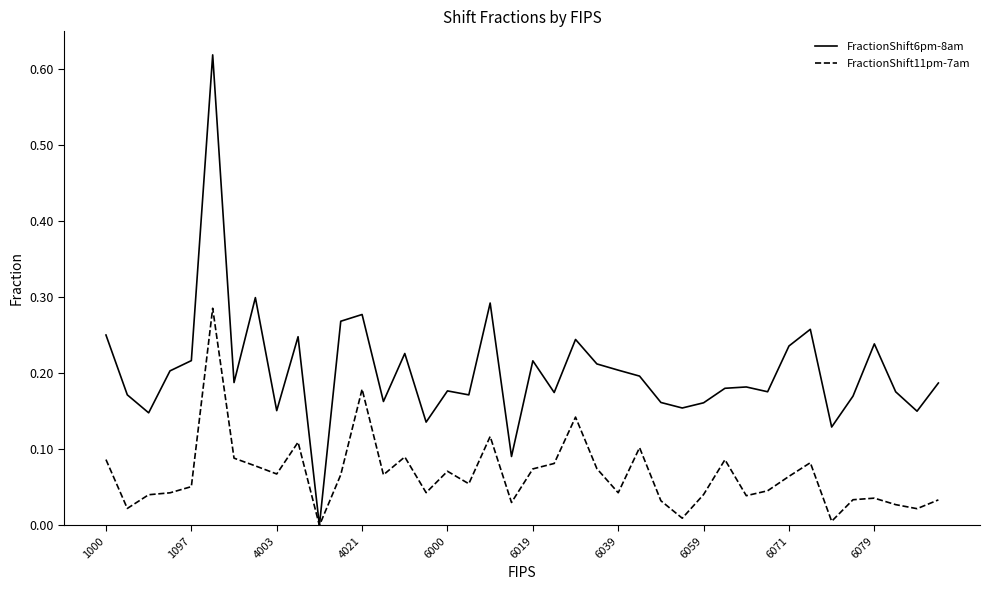

Rank the series by their maximum value, from lowest to highest.

FractionShift11pm-7am, FractionShift6pm-8am